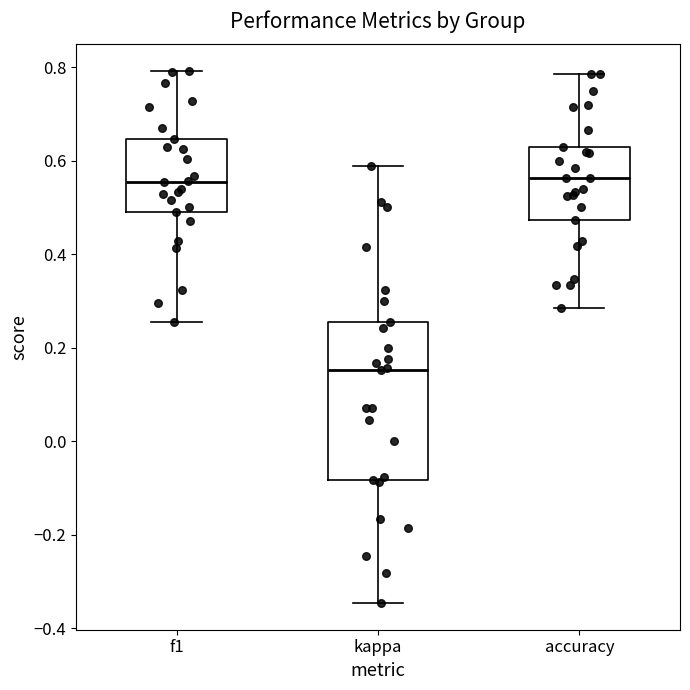

Reading left to right, transcribe this box plot: for each box, give where its median line is, the range the box spans, and where its two whiskers end, as read against the y-axis. The values are not printed on the chart, so give them approximately, as read against the axis.

f1: median 0.56, box 0.48 to 0.64, whiskers 0.26 to 0.80
kappa: median 0.16, box -0.08 to 0.26, whiskers -0.34 to 0.58
accuracy: median 0.56, box 0.48 to 0.62, whiskers 0.28 to 0.78